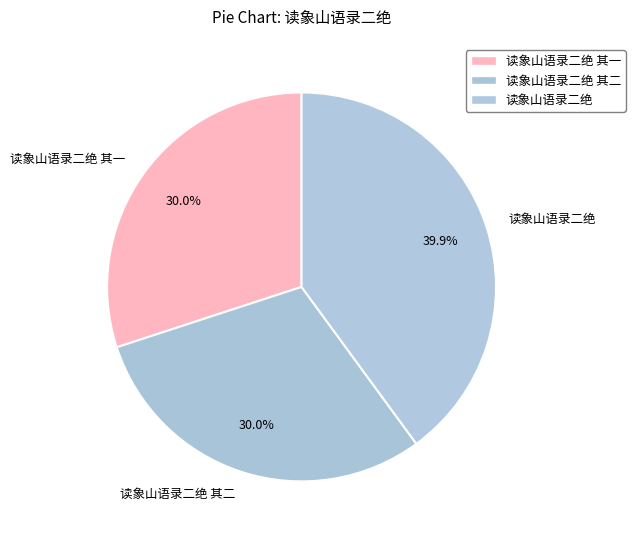

To the nearest percent, what is the average slice percentage?

33%